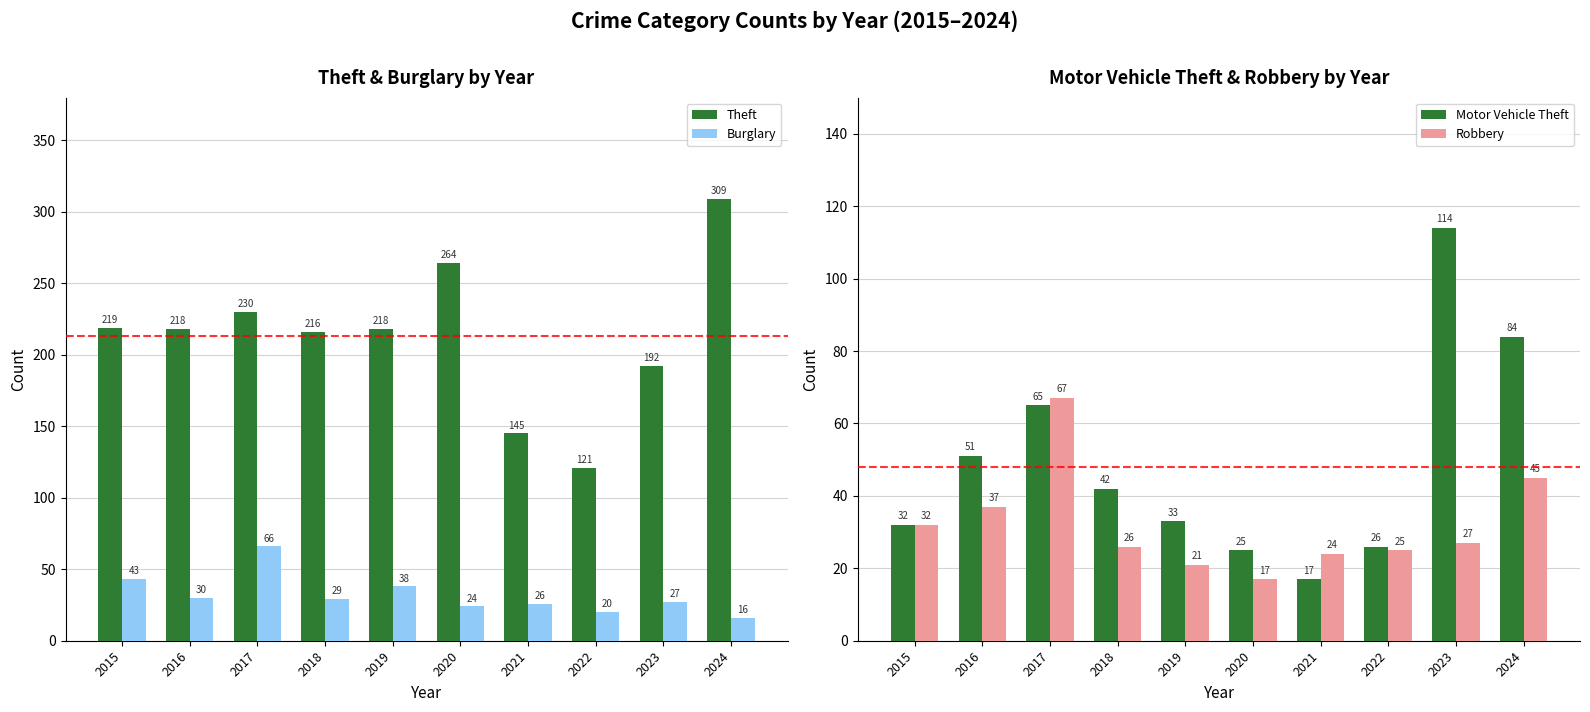

What is the difference between the Motor Vehicle Theft values at 2019 and 2023?

81